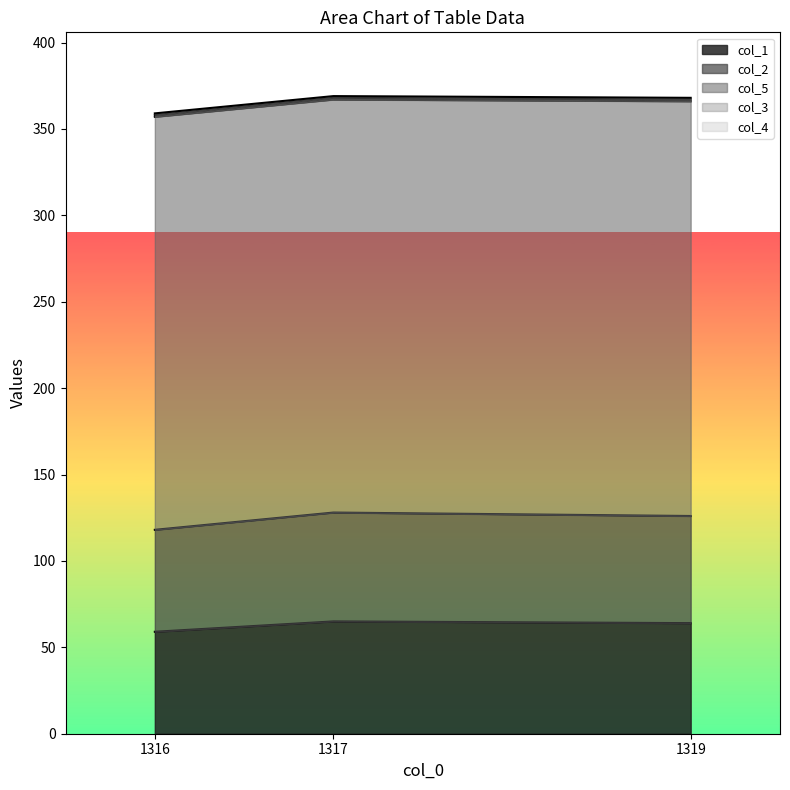

Is it true that col_1 equals 18 at 1317.0?

False